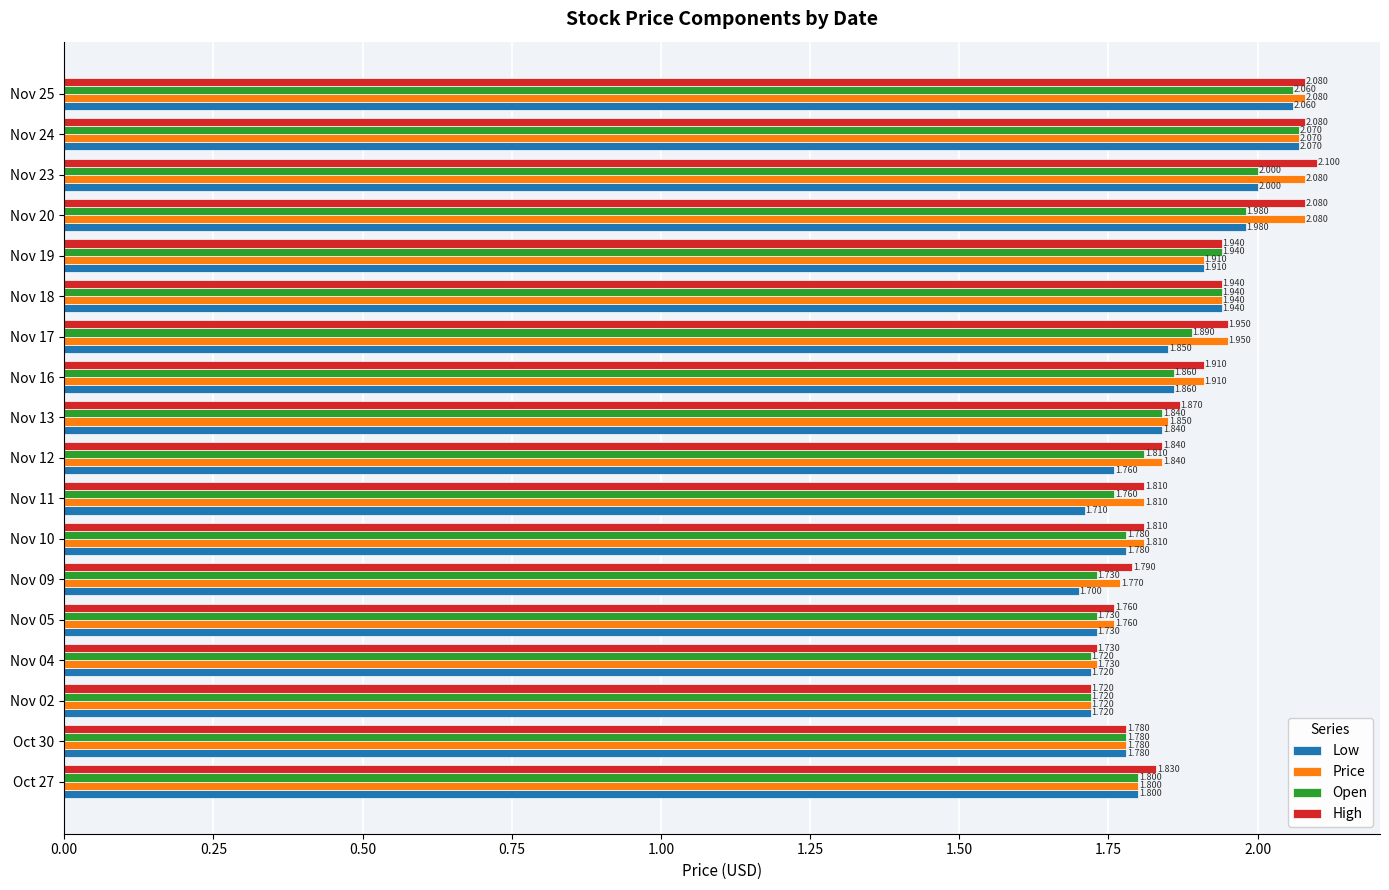

List the series in order of their overall mean, highest first.

High, Price, Open, Low